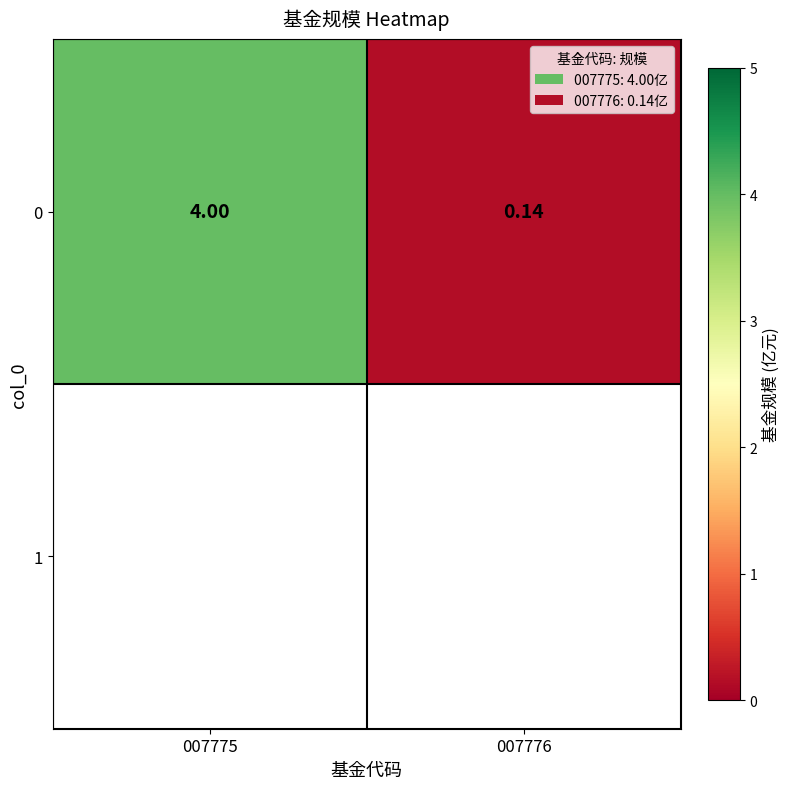

List the labels in order of value, largest first.

007775, 007776